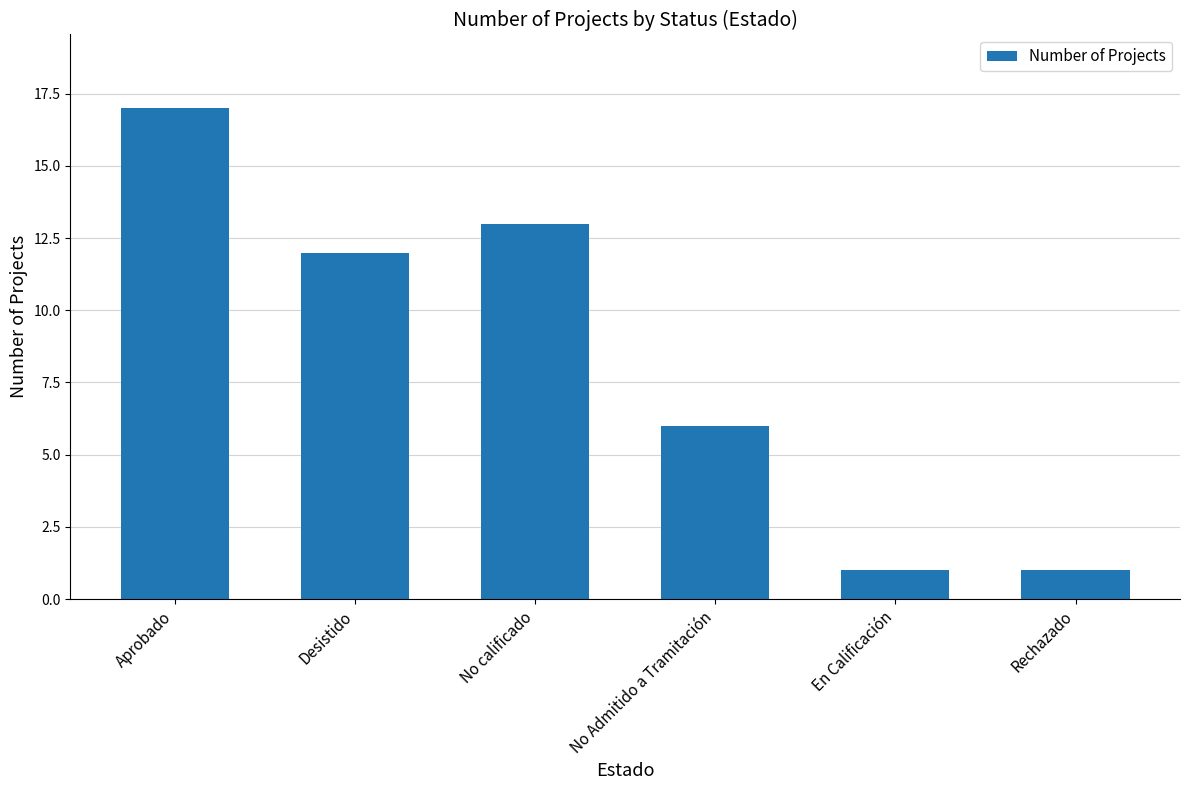

At which category does the chart reach its peak across all series?

Aprobado